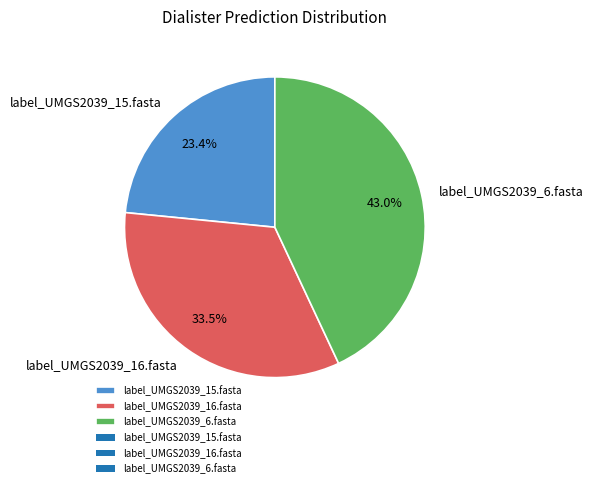

Which slice is the smallest?

label_UMGS2039_15.fasta